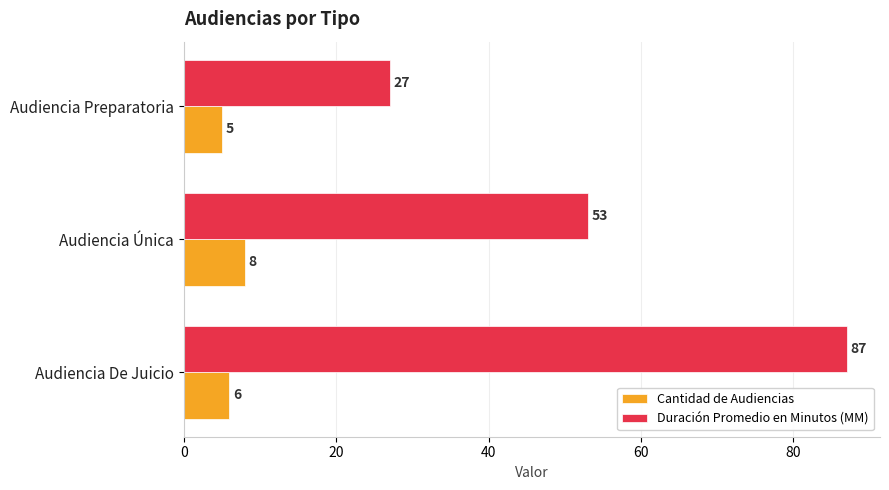

Which series has the largest range (max minus min)?

Duración Promedio en Minutos (MM)